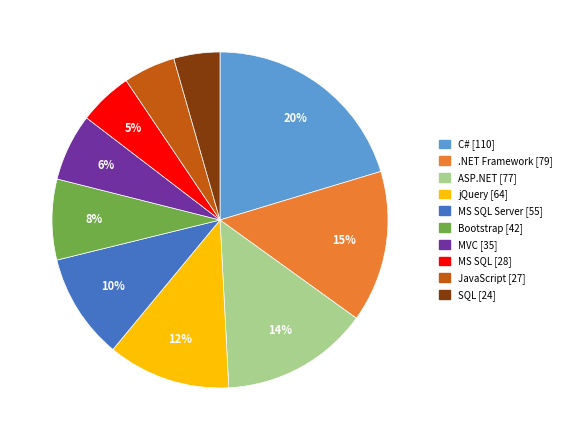

Does any single category account for the majority?

No